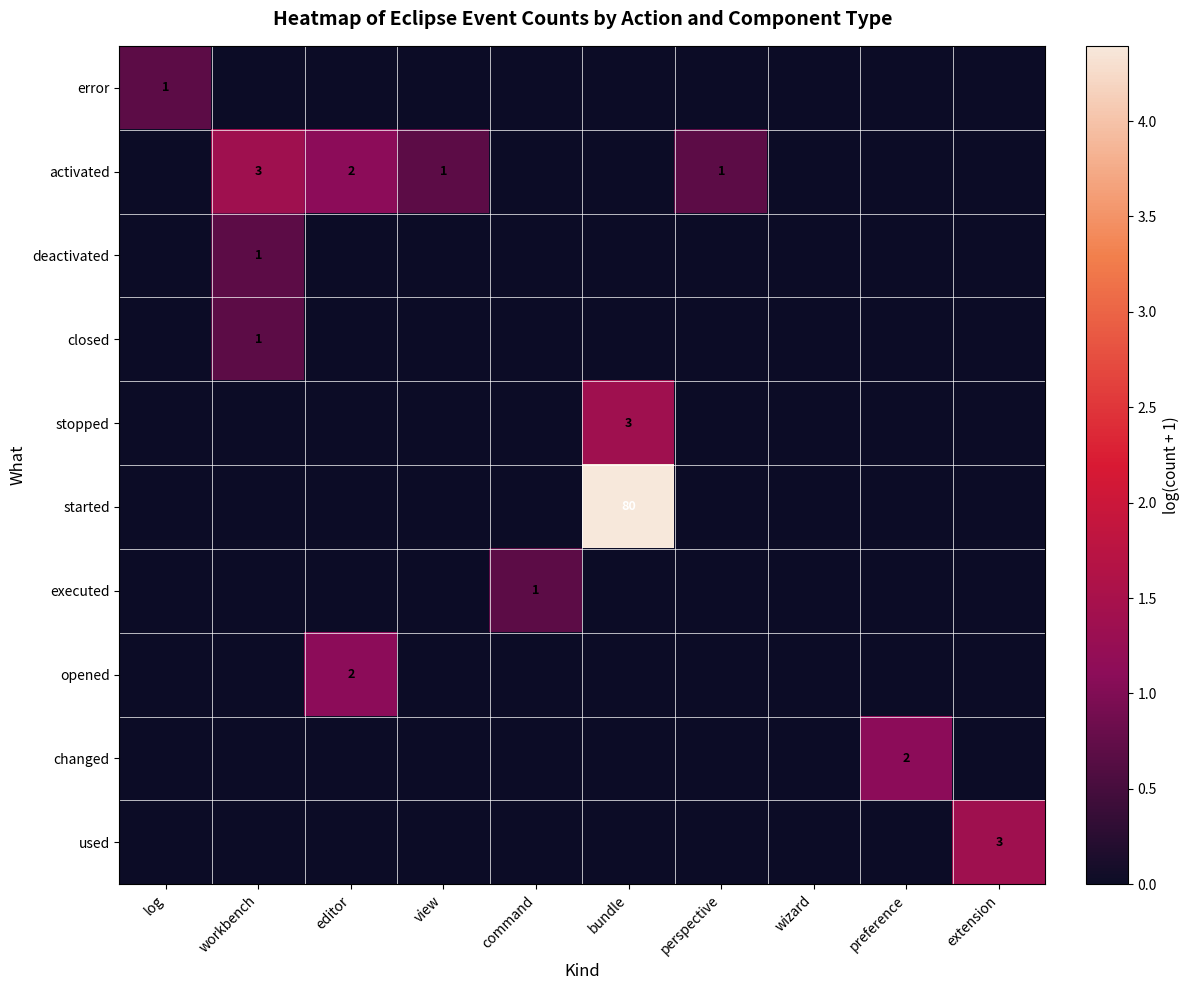

Between editor and workbench, which is larger?

editor